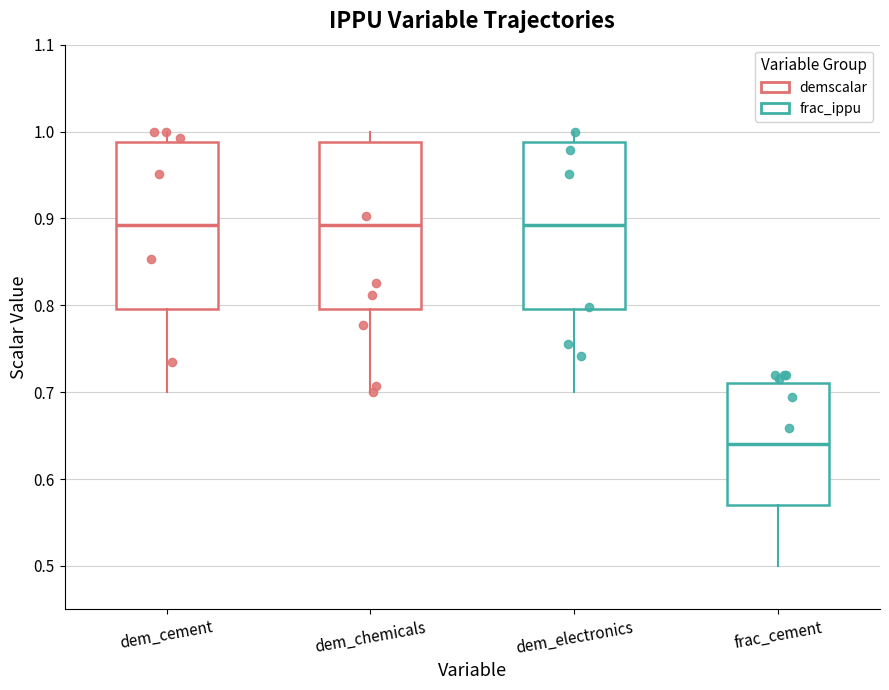

Where is the lower edge of the box for frac_cement on the y-axis? The values are not printed on the chart, so give them approximately, as read against the axis.

0.57